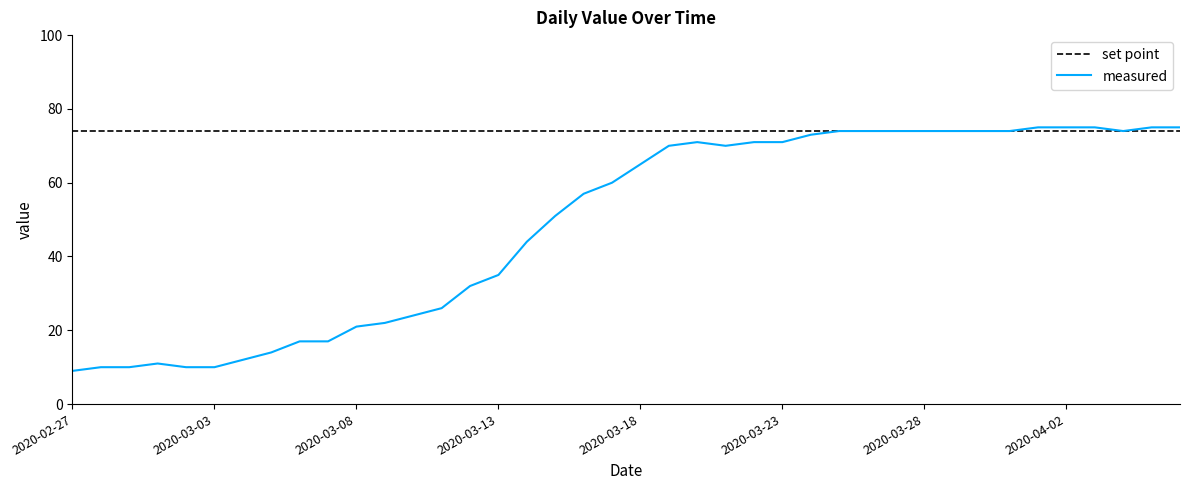

How many series are shown in this chart?

2